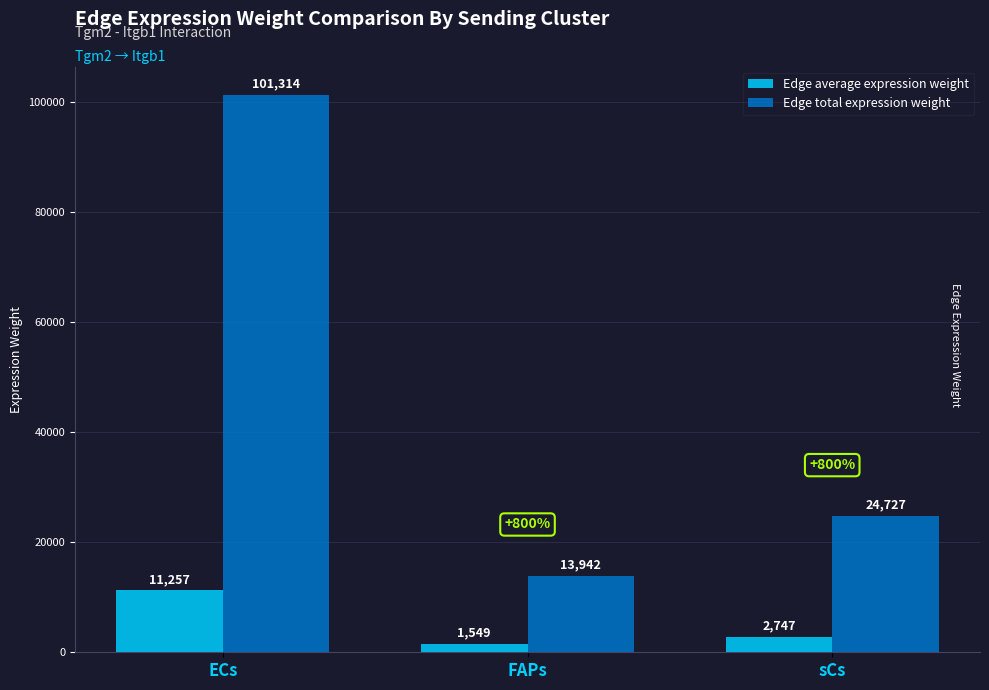

Is the value of Edge total expression weight at ECs greater than the value of Edge average expression weight at ECs?

Yes